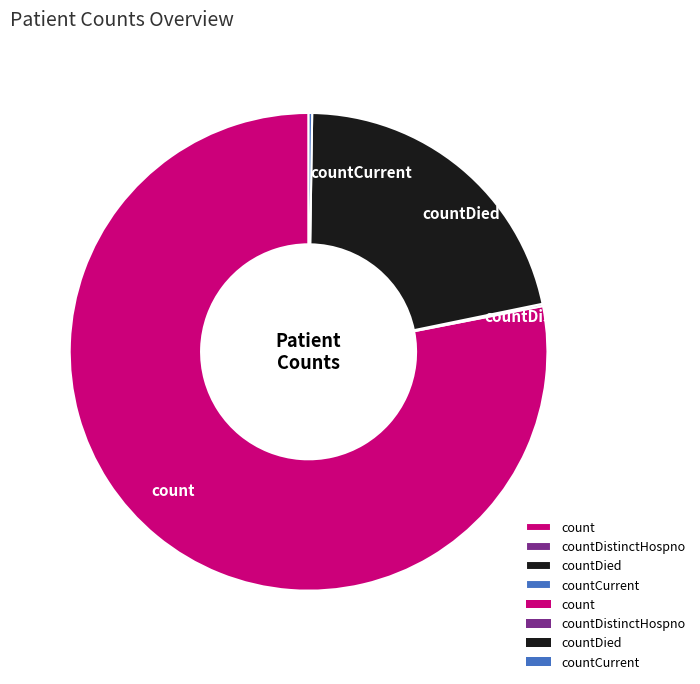

True or false: countDied accounts for 22% of the total.

True